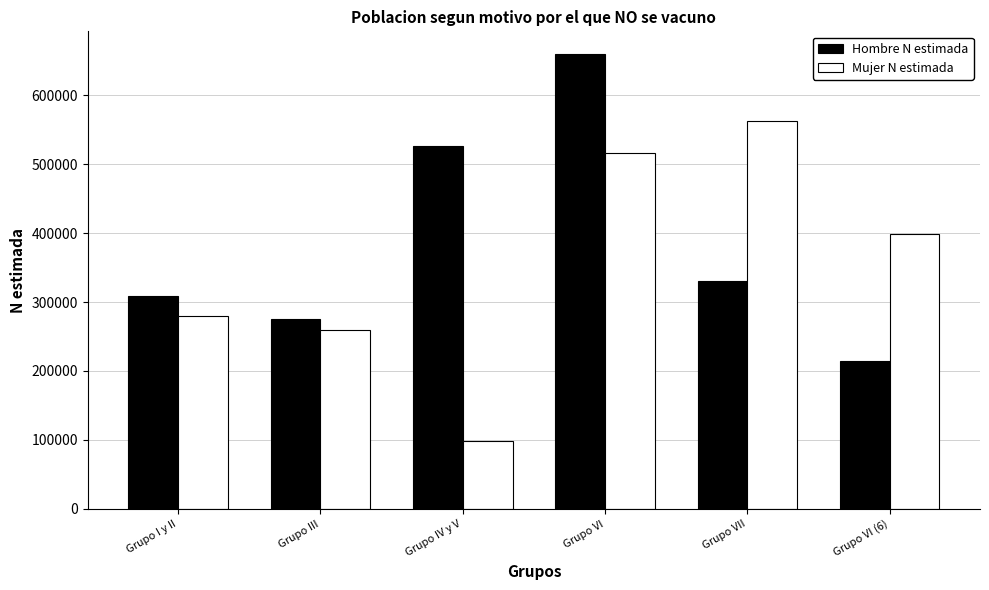

What is the lowest value of the Mujer N estimada series?

98405